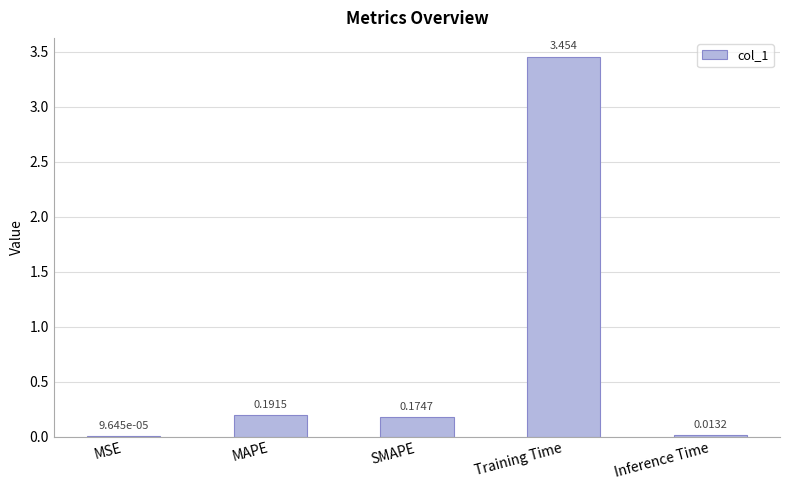

Between MAPE and MSE, which is larger?

MAPE